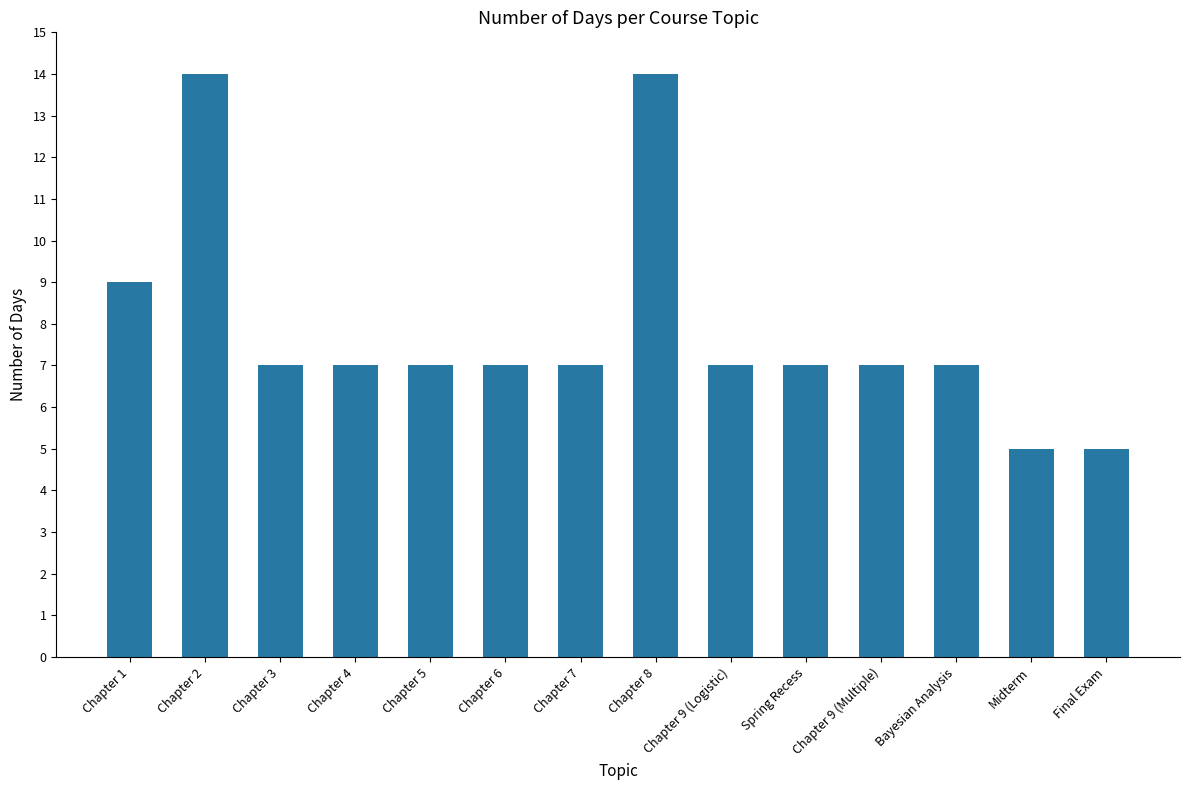

How many data points does each series have?

14